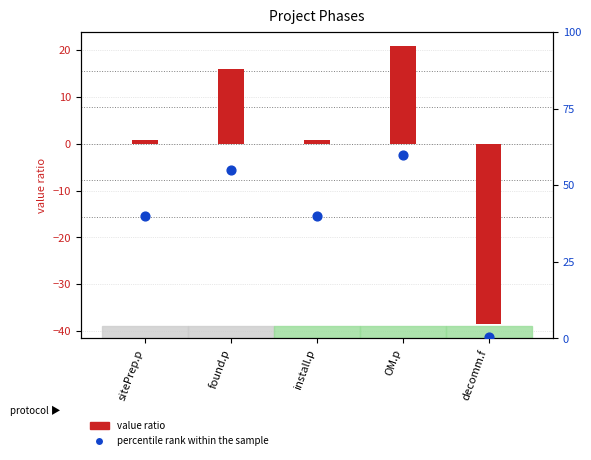

What are all the series names shown in the legend?

value ratio, percentile rank within the sample